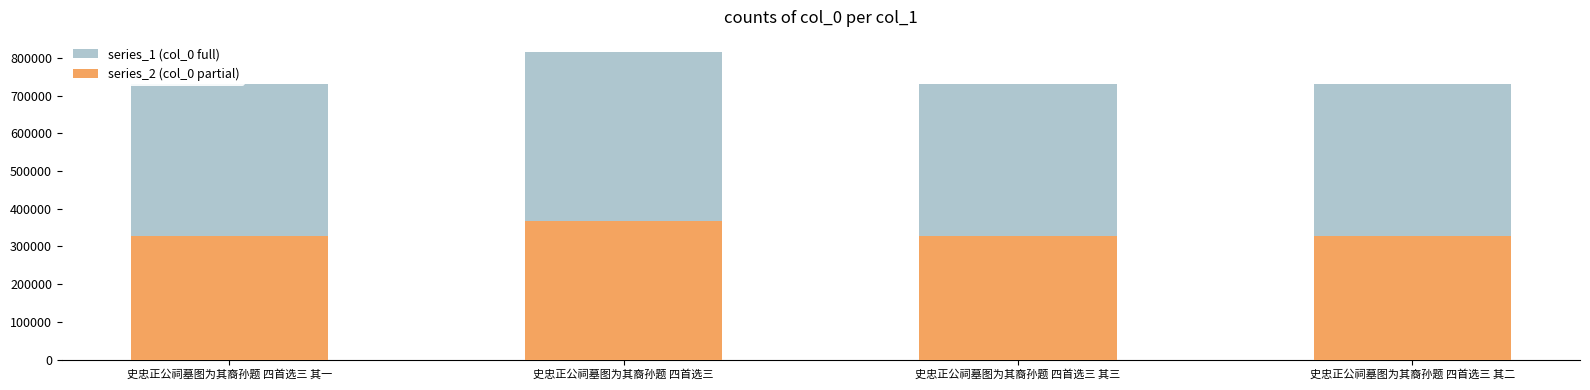

True or false: series_1 (col_0 full) has a value of 814901.0 at 史忠正公祠墓图为其裔孙题 四首选三.

True